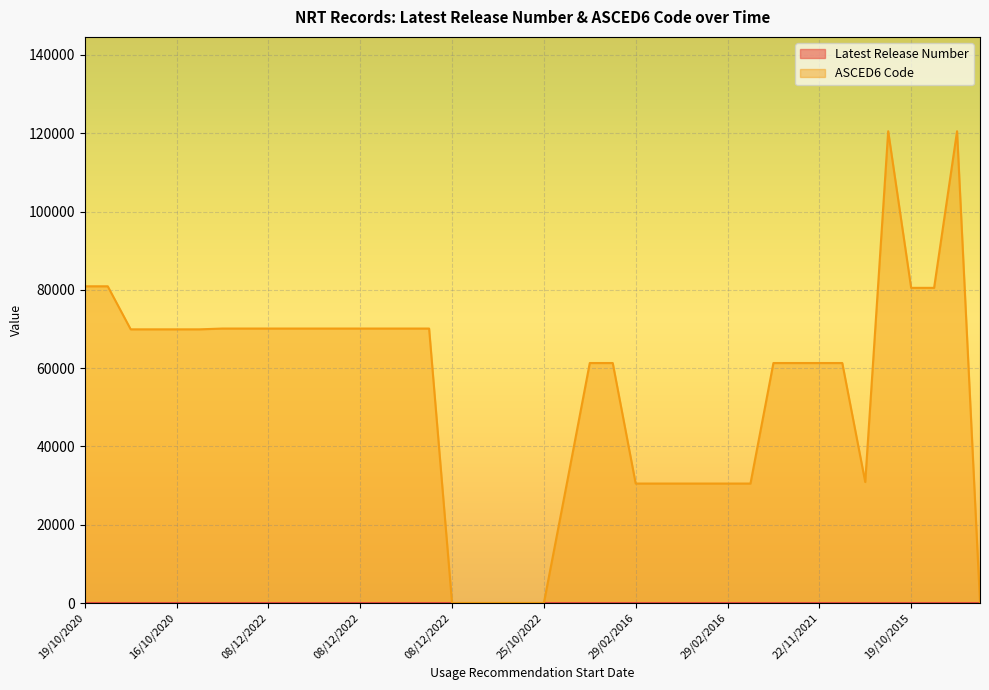

What is the label of the 6th point from the left?

16/10/2020